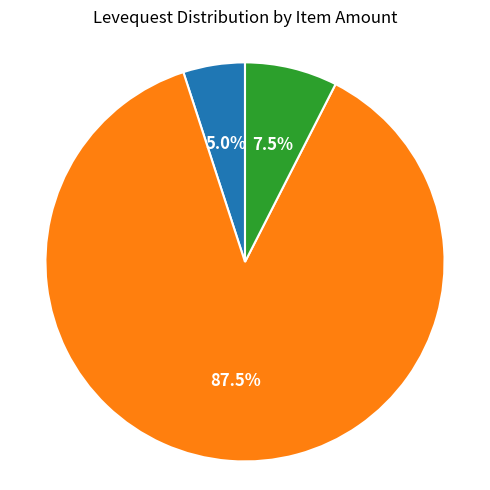

Count the number of slices in the pie.

3